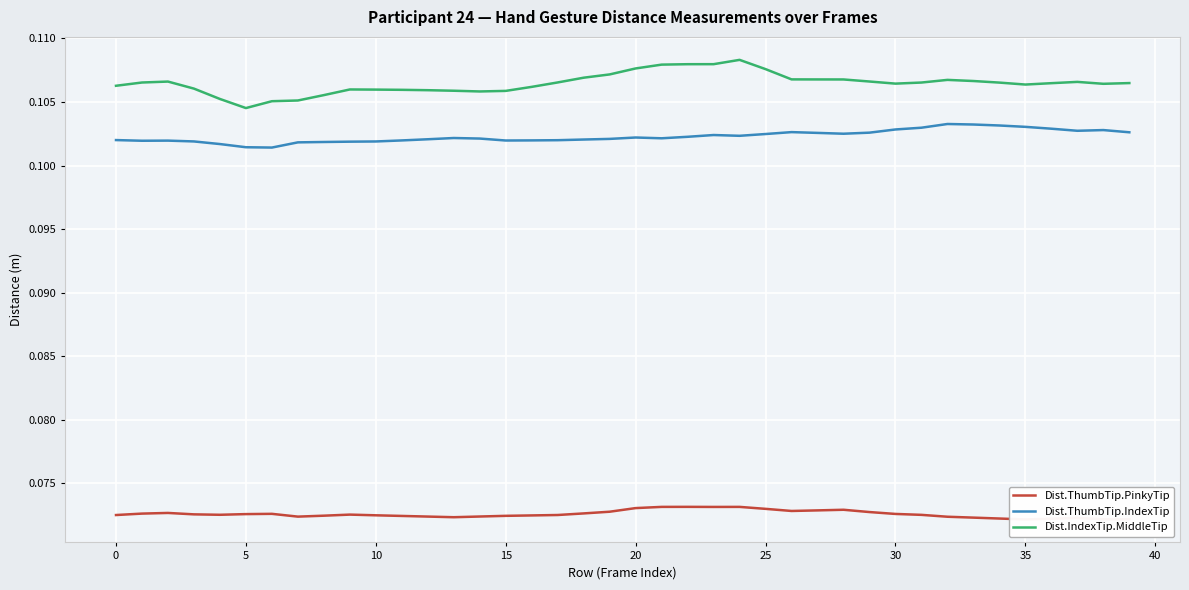

Which category has the lowest value across all series?

35